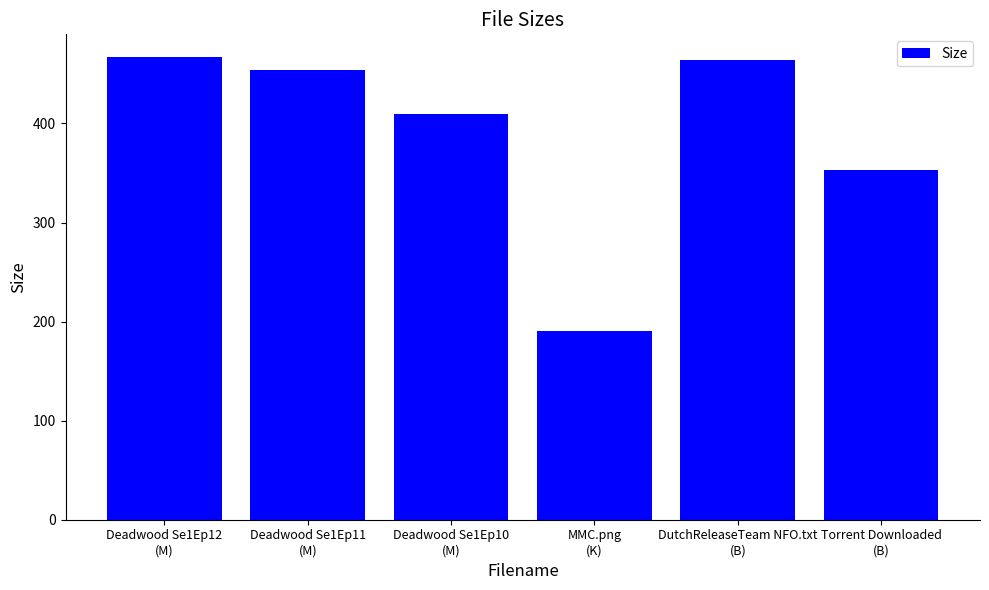

The chart shows a value of 546.5 at Torrent Downloaded
(B). True or false?

False